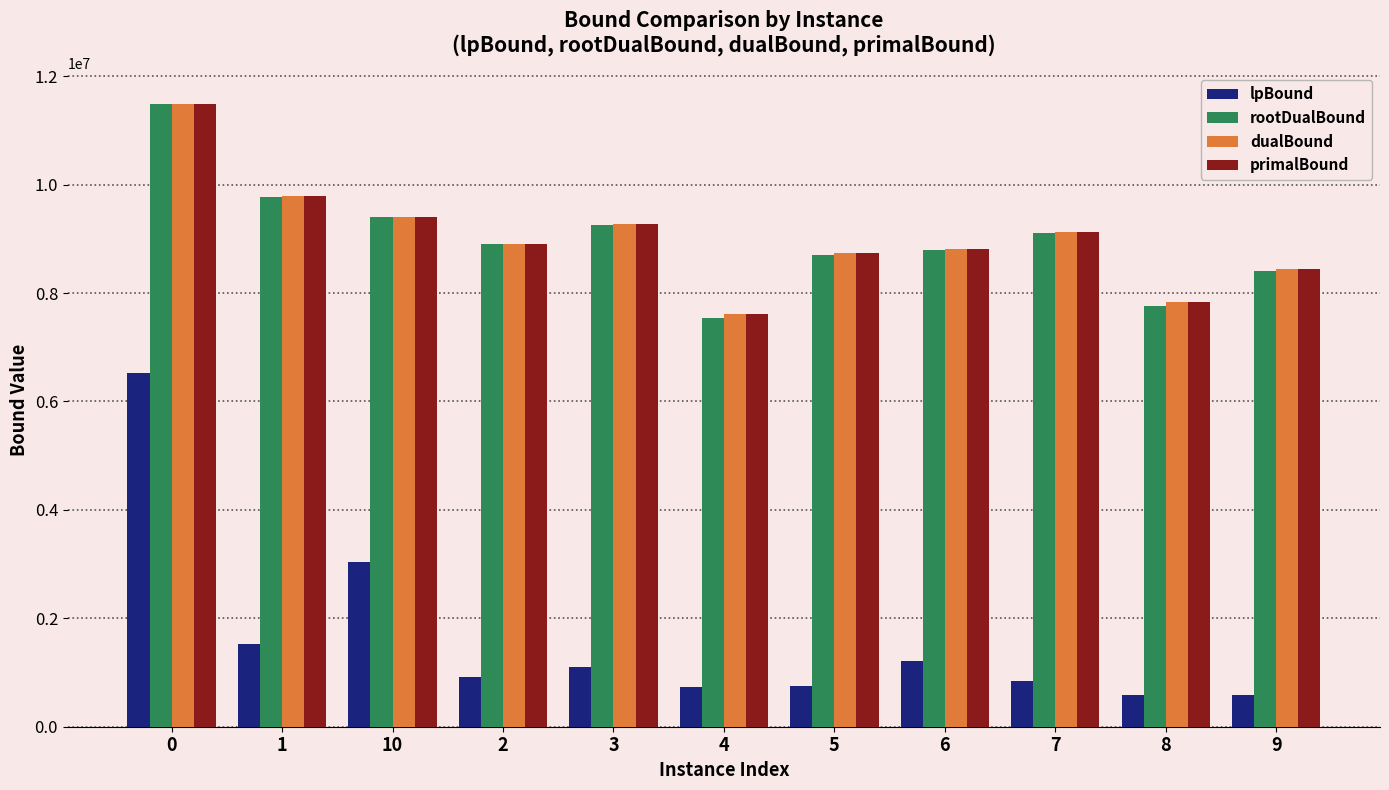

The value of rootDualBound at 7 is 9099529.7. True or false?

True